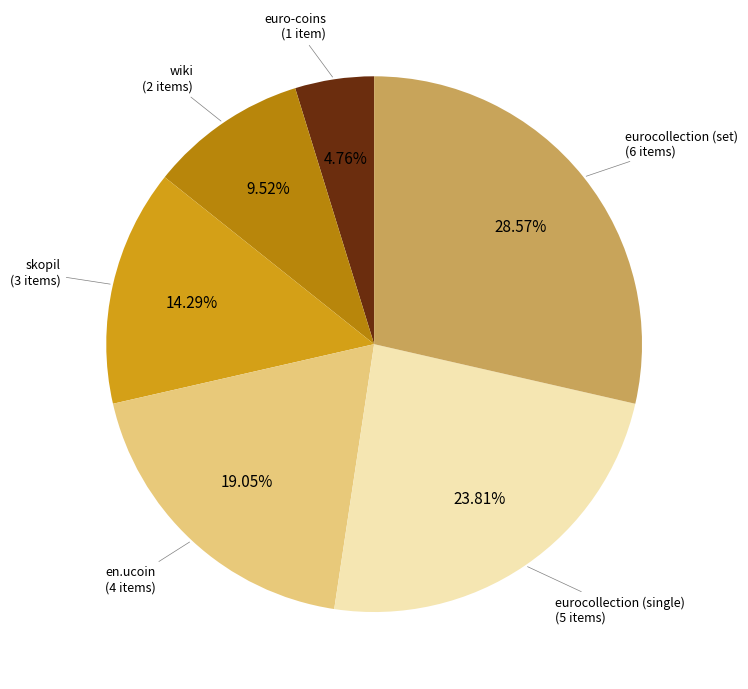

Does any single category account for the majority?

No